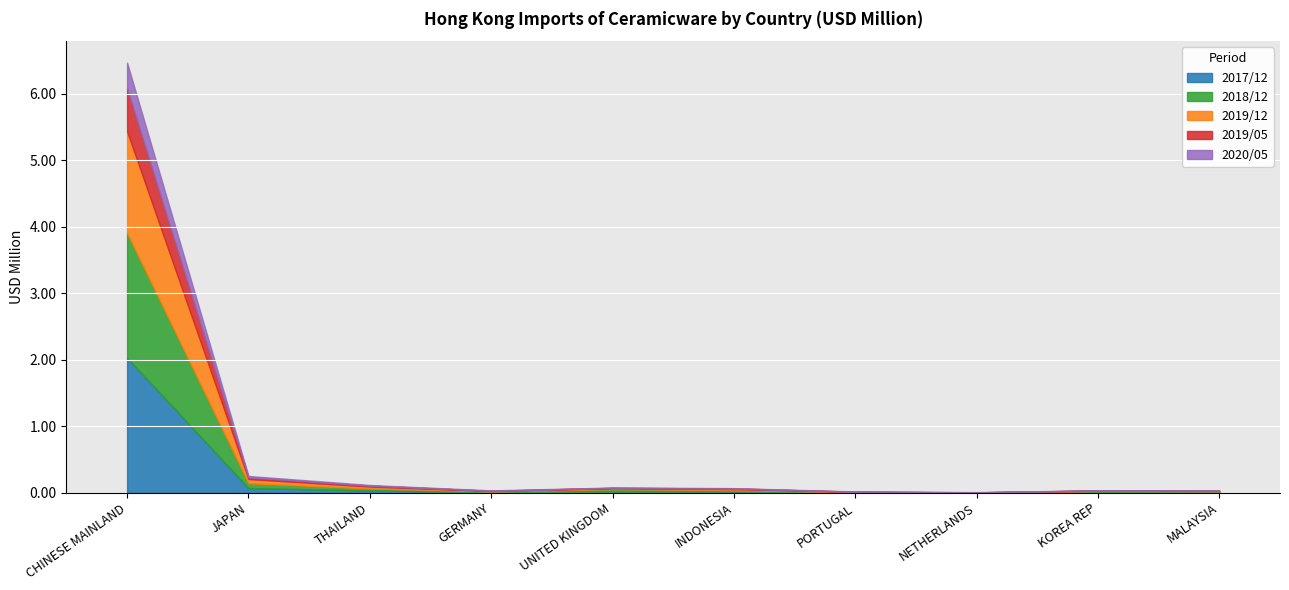

At KOREA REP, list the series in order from smallest to largest.

202005, 201905, 201912, 201712, 201812